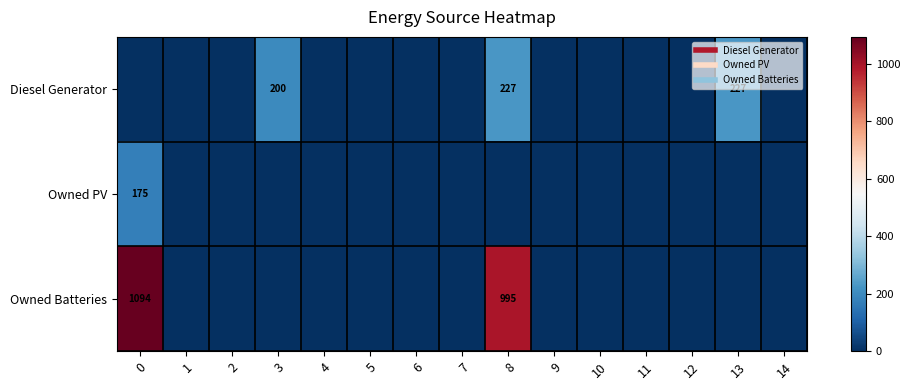

How many positive values does the Owned PV series have?

1